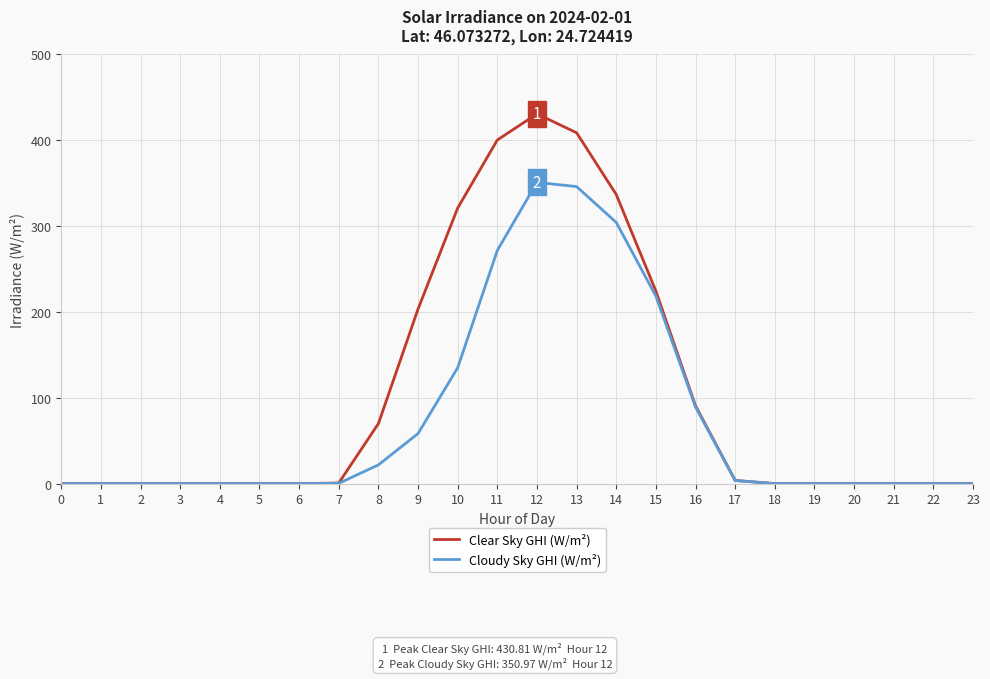

At which category is the sum across all series the highest?

12